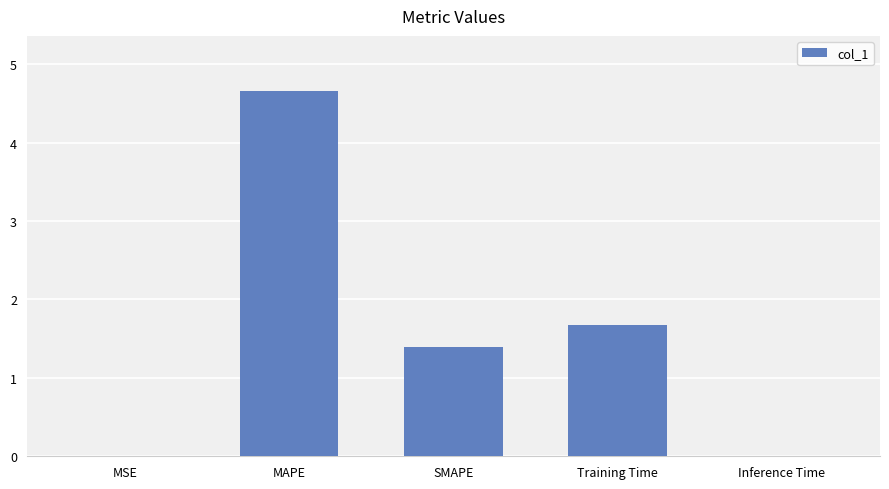

Is it true that the value at SMAPE is 2.4?

False